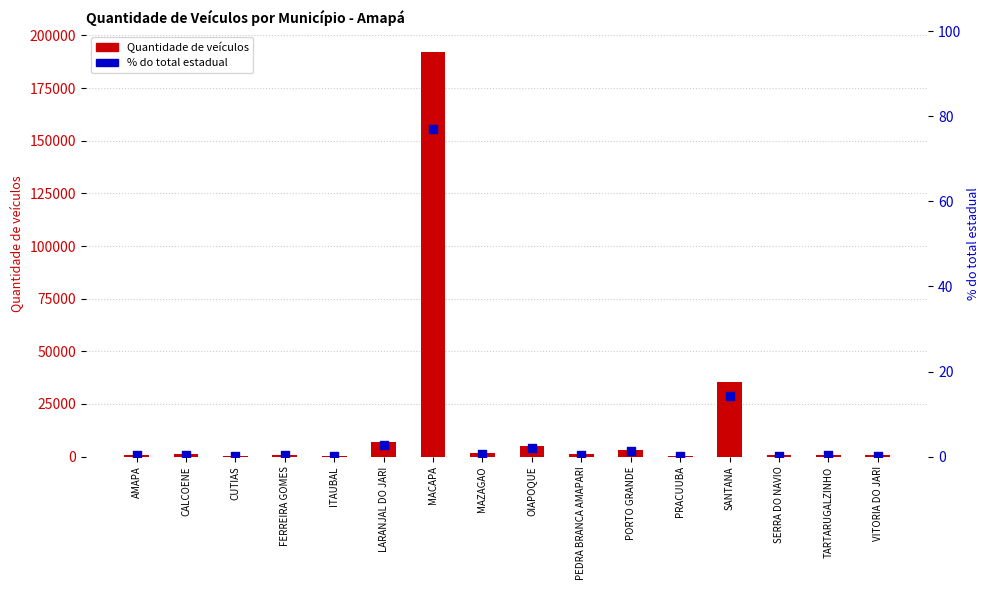

At which category is the sum across all series the highest?

MACAPA